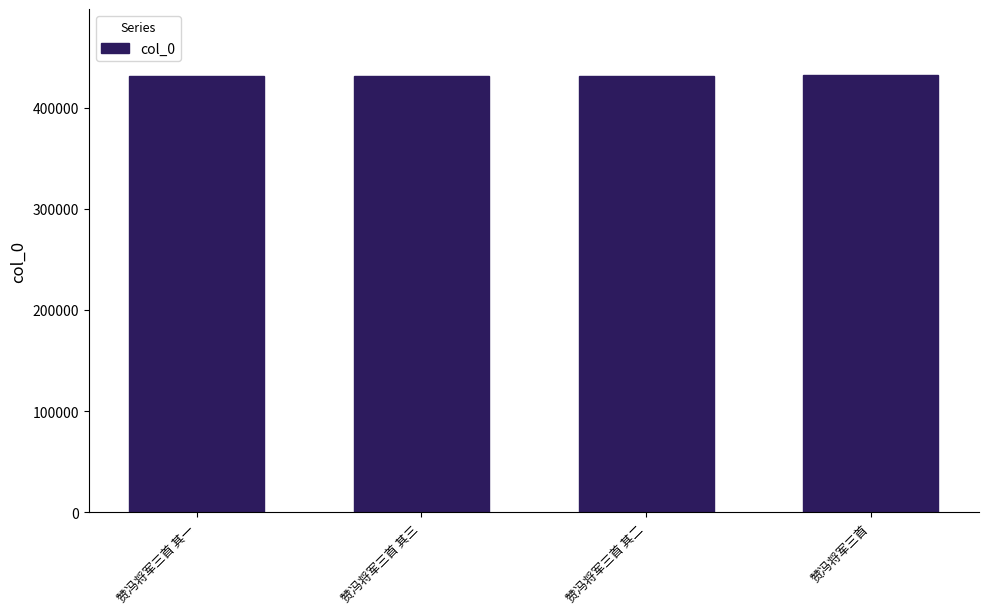

What is the label of the 3rd bar from the left?

赞冯将军三首 其二